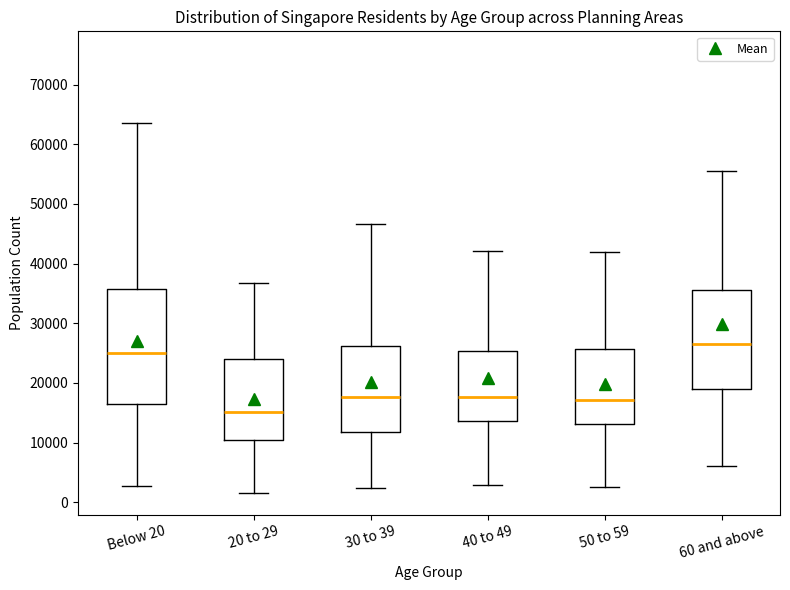

Where is the lower edge of the box for 50 to 59 on the y-axis? The values are not printed on the chart, so give them approximately, as read against the axis.

13000